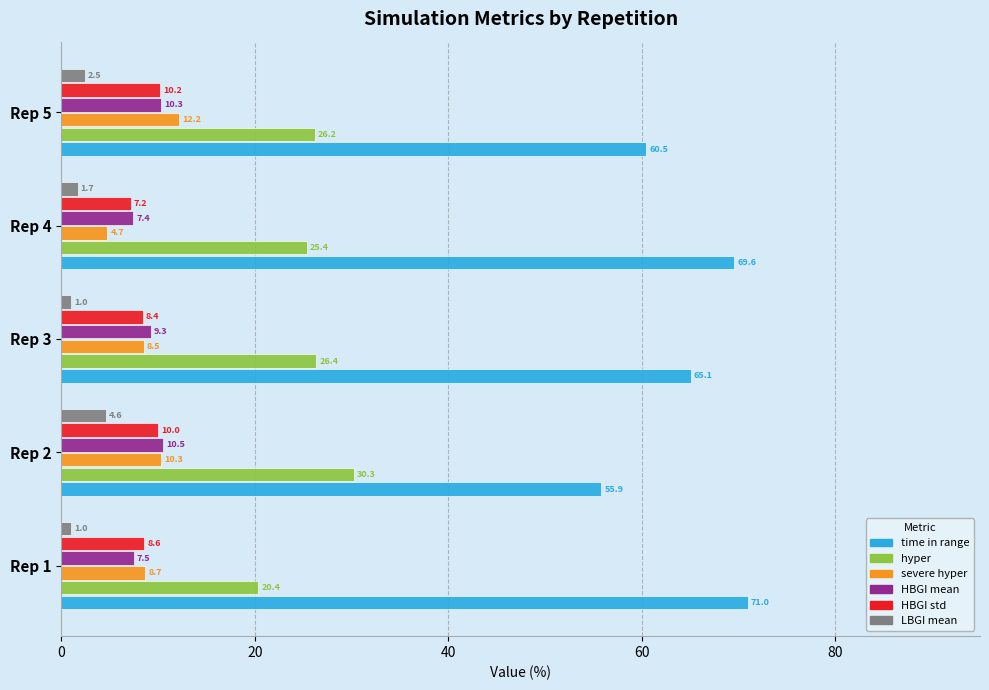

Between Rep 4 and Rep 5, which series saw the biggest shift?

time in range